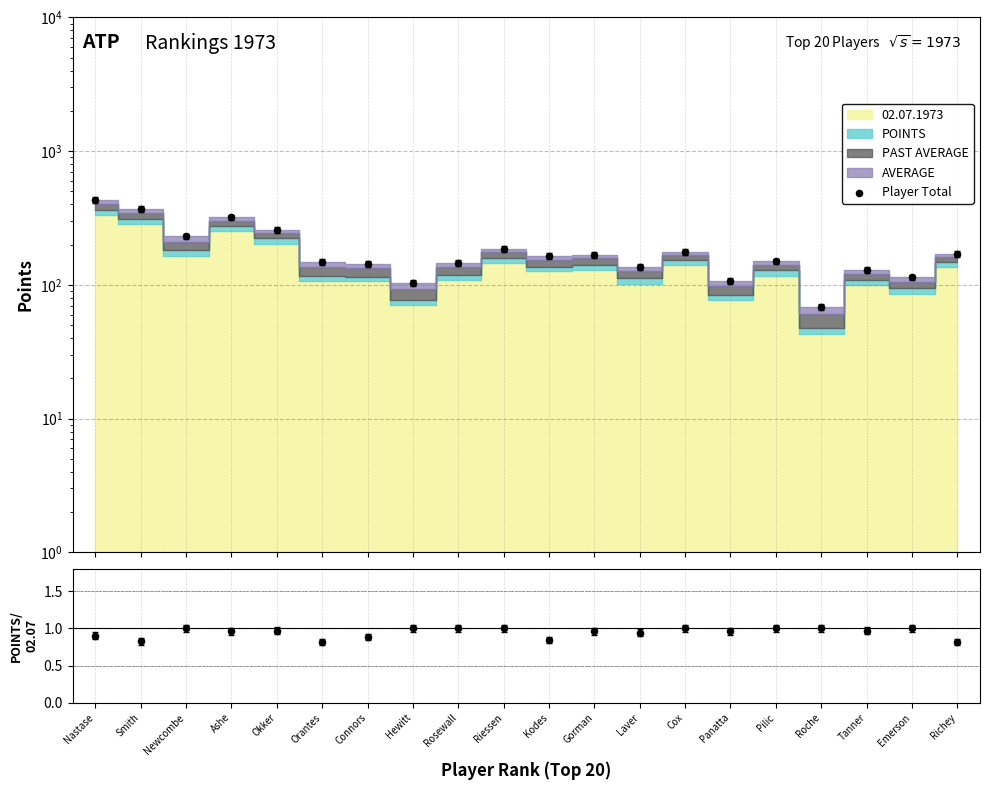

Which series reaches the minimum Y coordinate?

POINTS/02.07